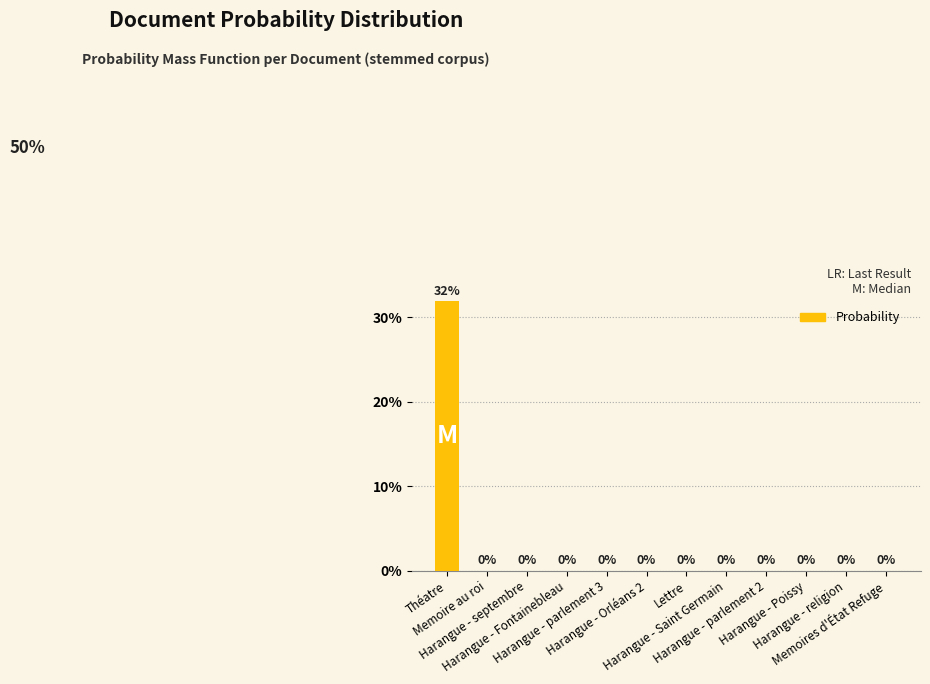

Rank the categories by value from highest to lowest.

Théatre, Memoire au roi, Harangue - septembre, Harangue - Fontainebleau, Harangue - parlement 3, Harangue - Orléans 2, Lettre, Harangue - Saint Germain, Harangue - parlement 2, Harangue - Poissy, Harangue - religion, Memoires d'État Refuge